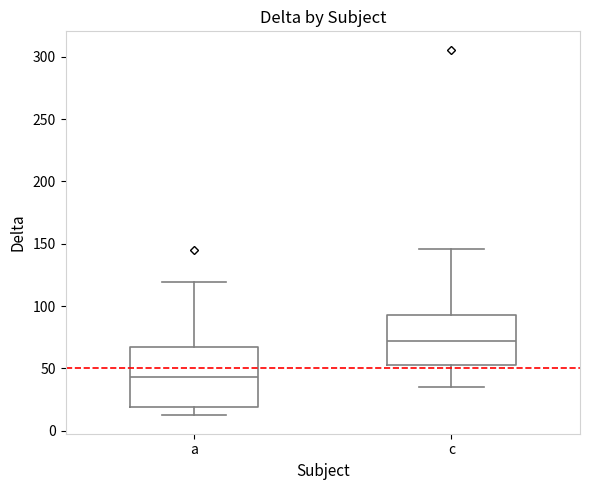

Which box's median line is the lowest?

a